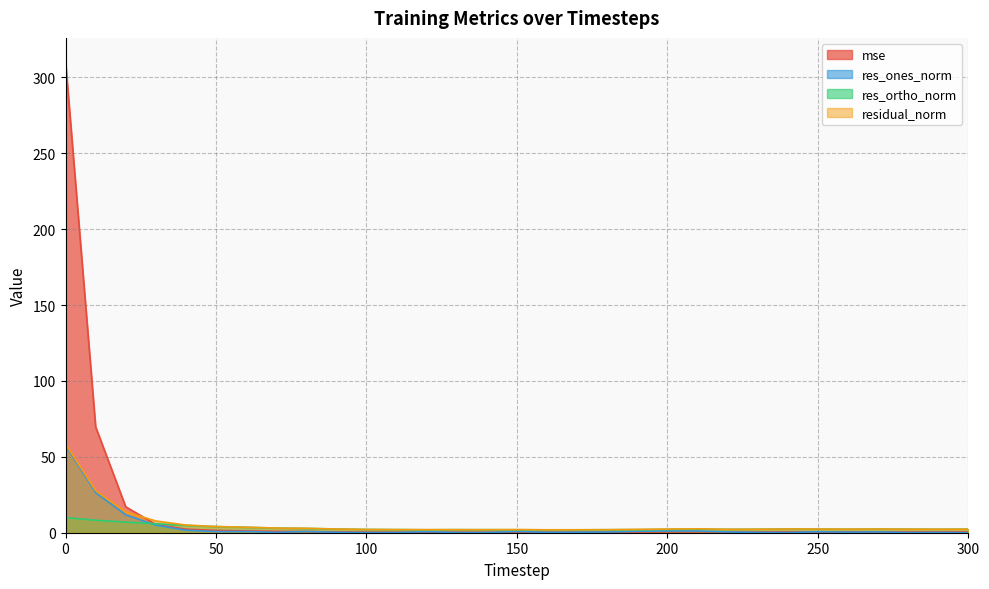

Does the chart have visible grid lines?

Yes